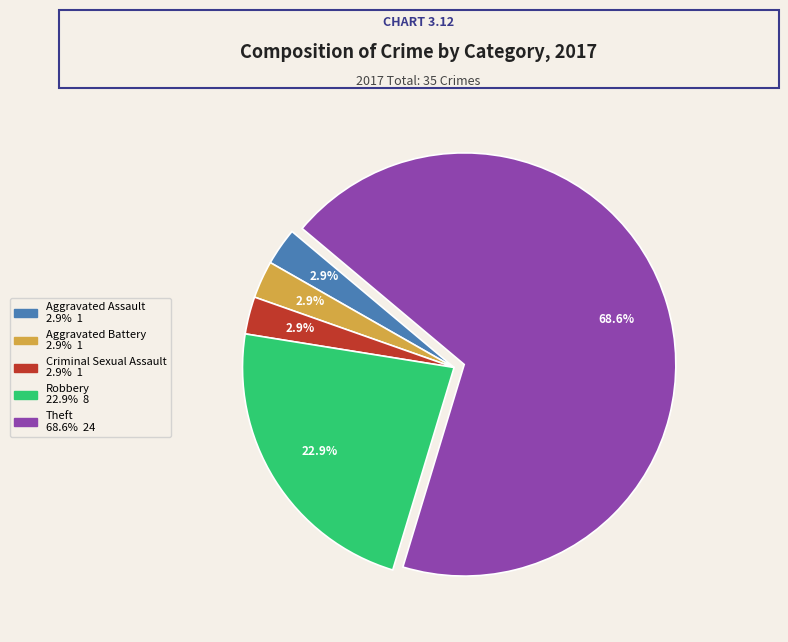

Is there a majority slice in this chart?

Yes